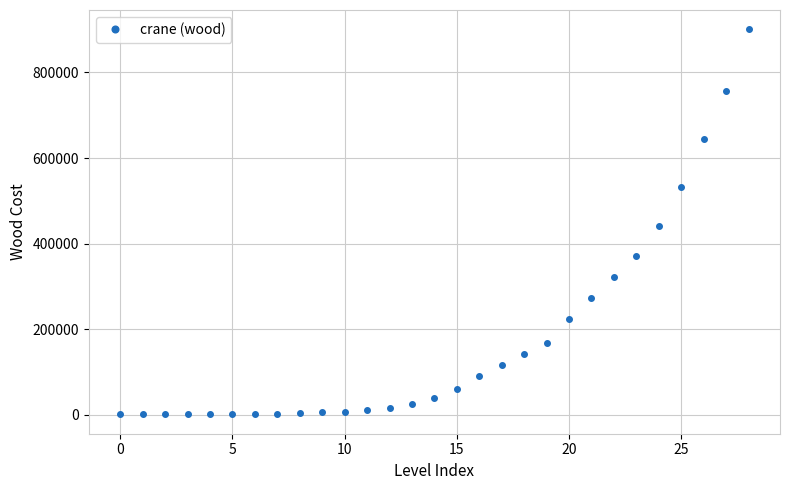

What is the sum of all values?

5165990